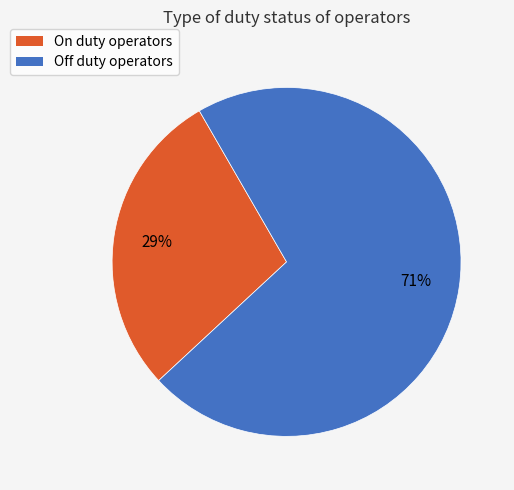

To the nearest percent, what is the average slice percentage?

50%